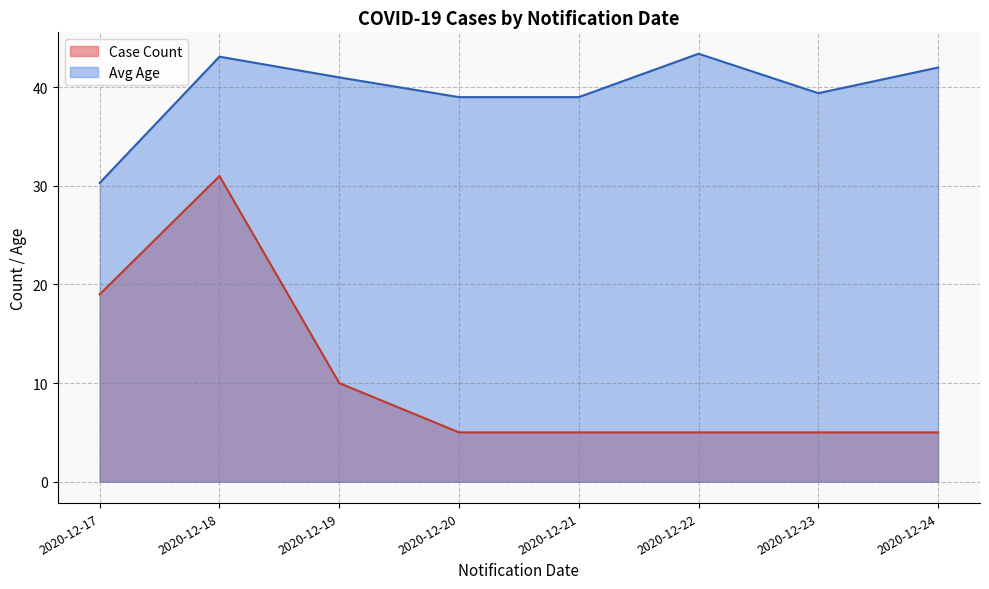

True or false: Case Count has a value of 7.6 at 2020-12-23.

False